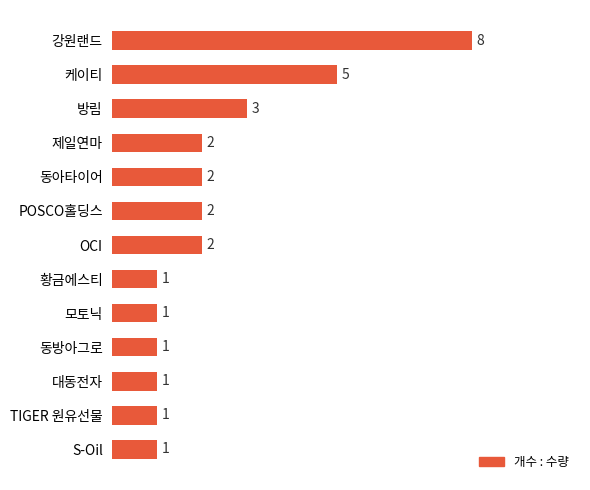

Reading bottom to top, extract all data points from this chart.

1	1	1	1	1	1	2	2	2	2	3	5	8